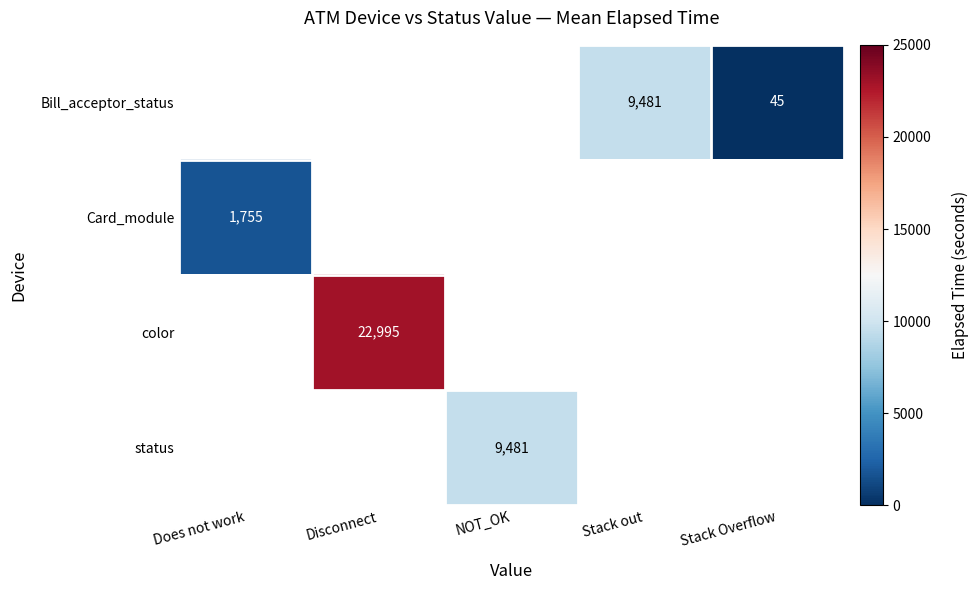

What is the maximum value shown in the chart?

22995.0